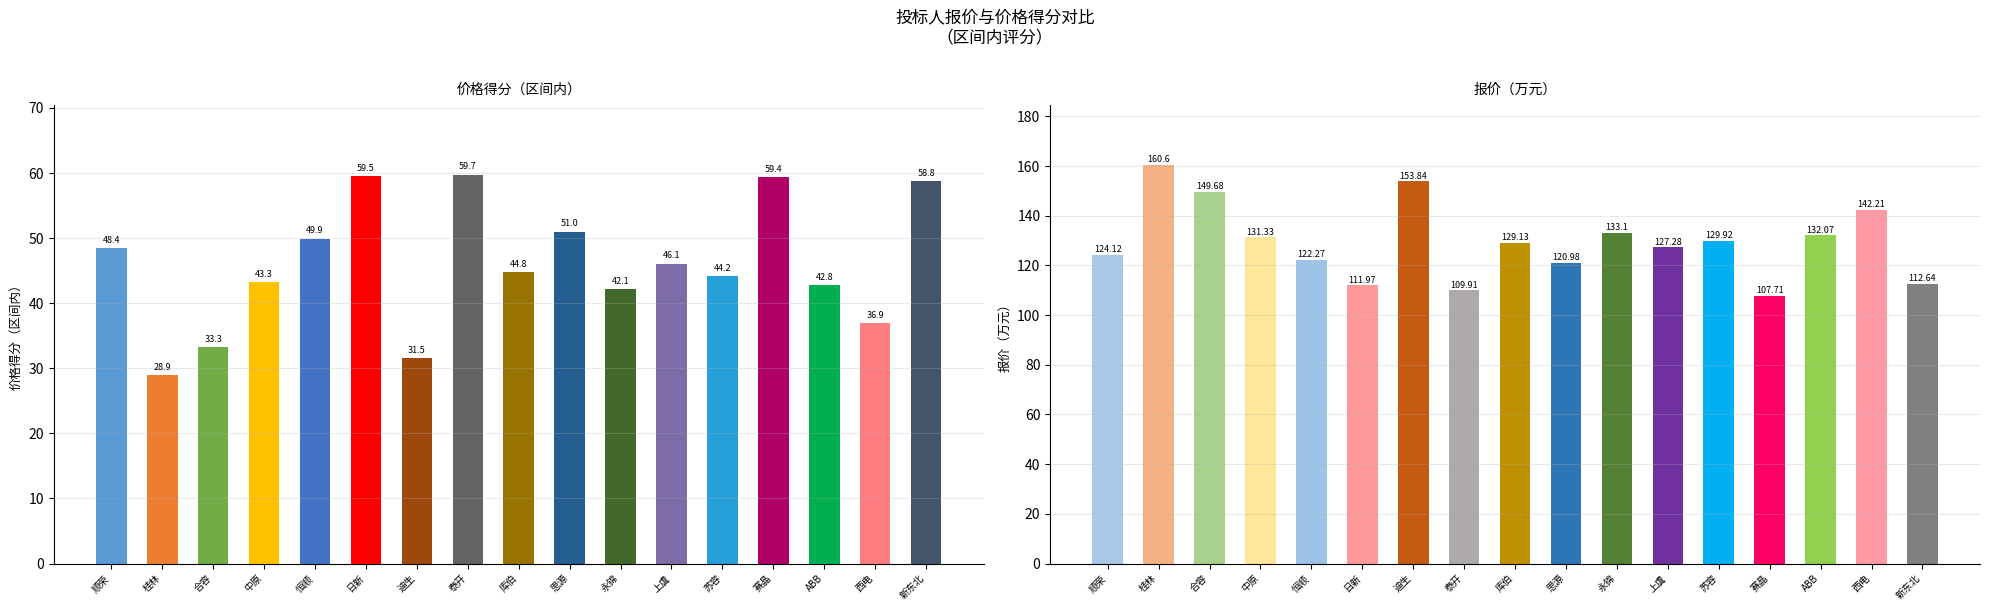

At which label does 价格得分（区间内） reach its peak?

泰开